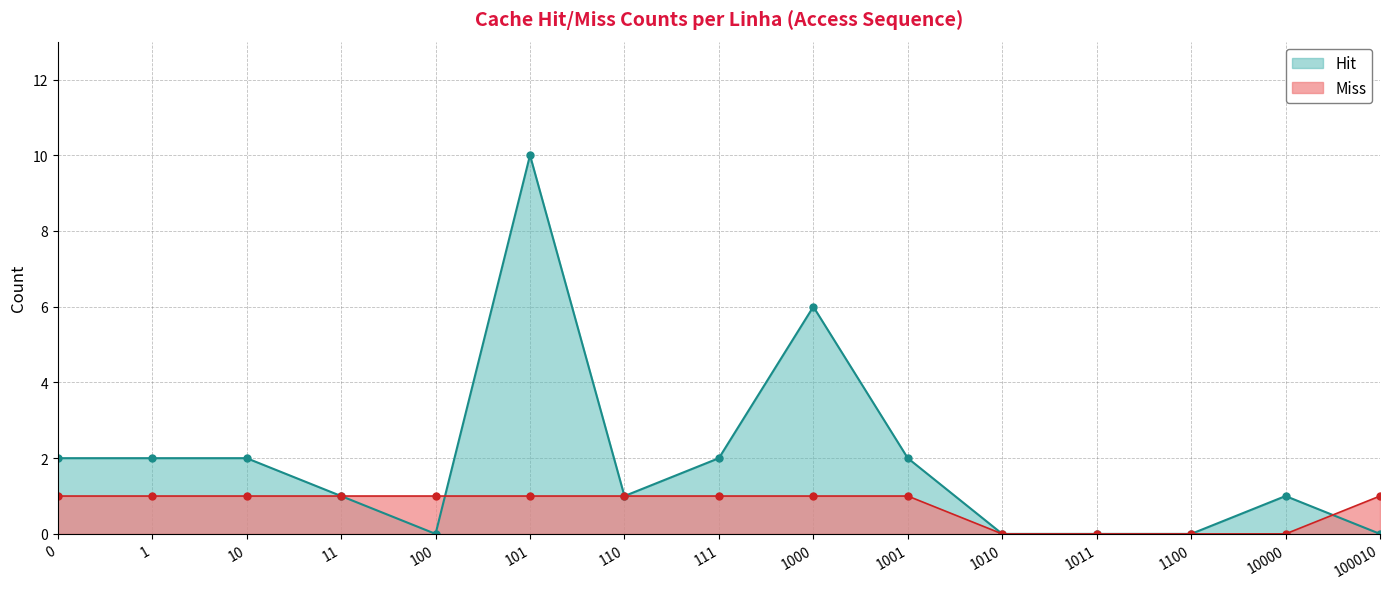

At which category does the chart reach its minimum across all series?

100